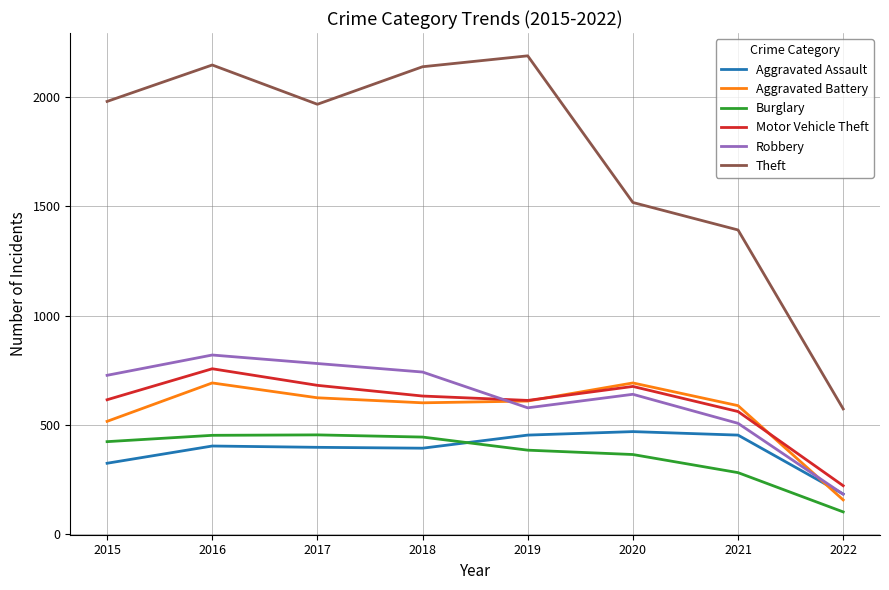

Is it true that Motor Vehicle Theft equals 175 at 2020?

False